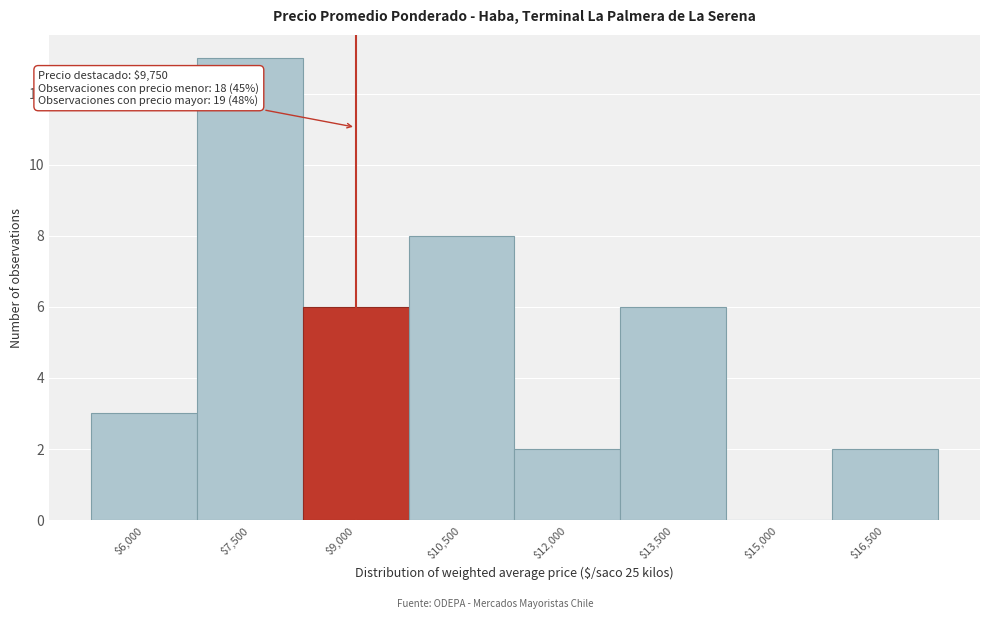

What is the greatest value displayed?

13